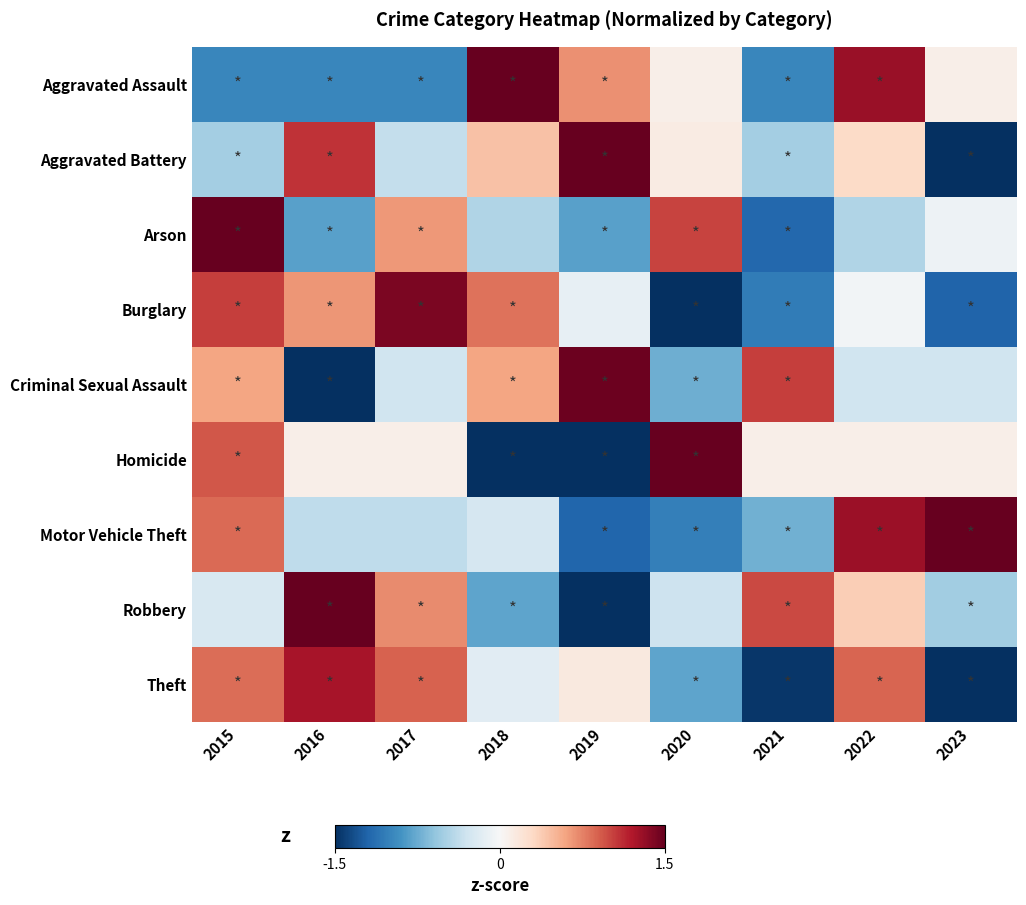

Rank the series at 2018 from lowest to highest value.

Homicide, Robbery, Arson, Motor Vehicle Theft, Theft, Aggravated Battery, Criminal Sexual Assault, Burglary, Aggravated Assault